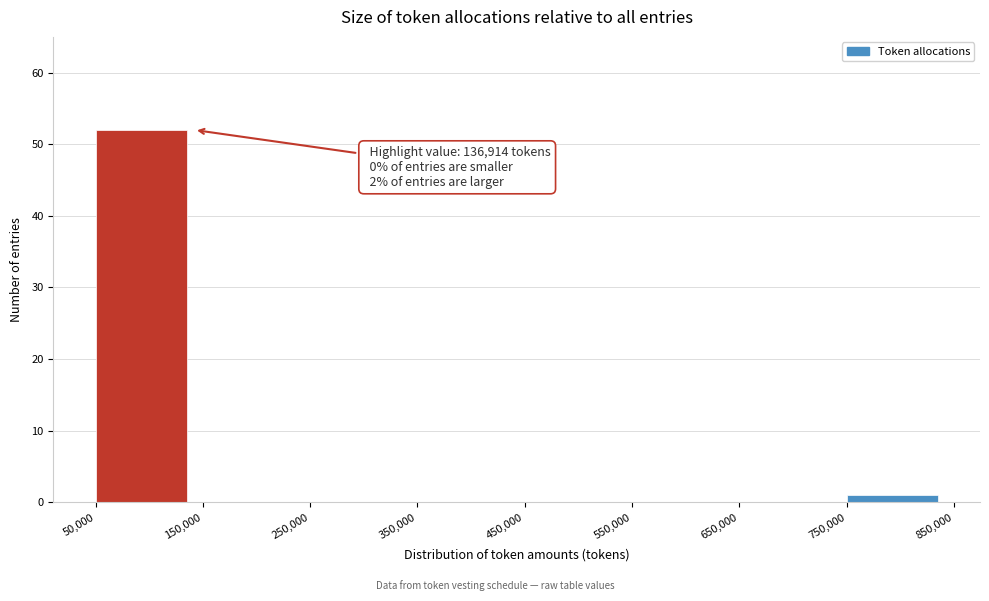

Over which range of the x-axis is the bar tallest?

50,000 to 150,000